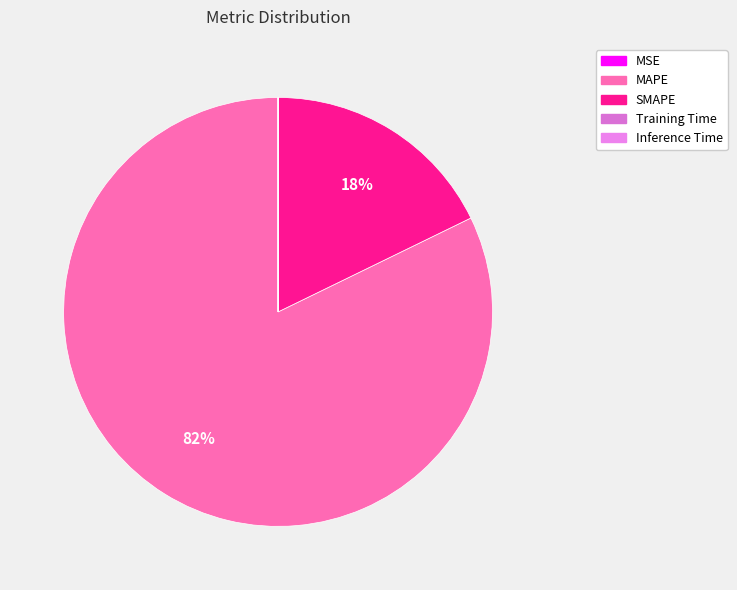

Which slice is the smallest?

Inference Time